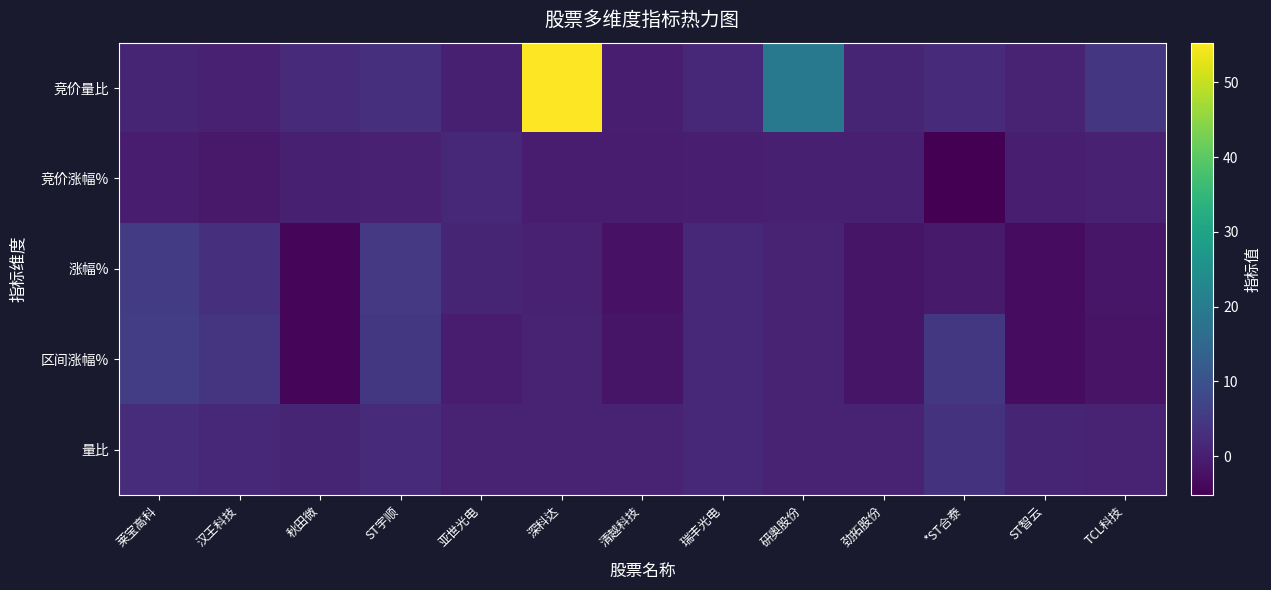

Which series has the widest spread of values?

竞价量比